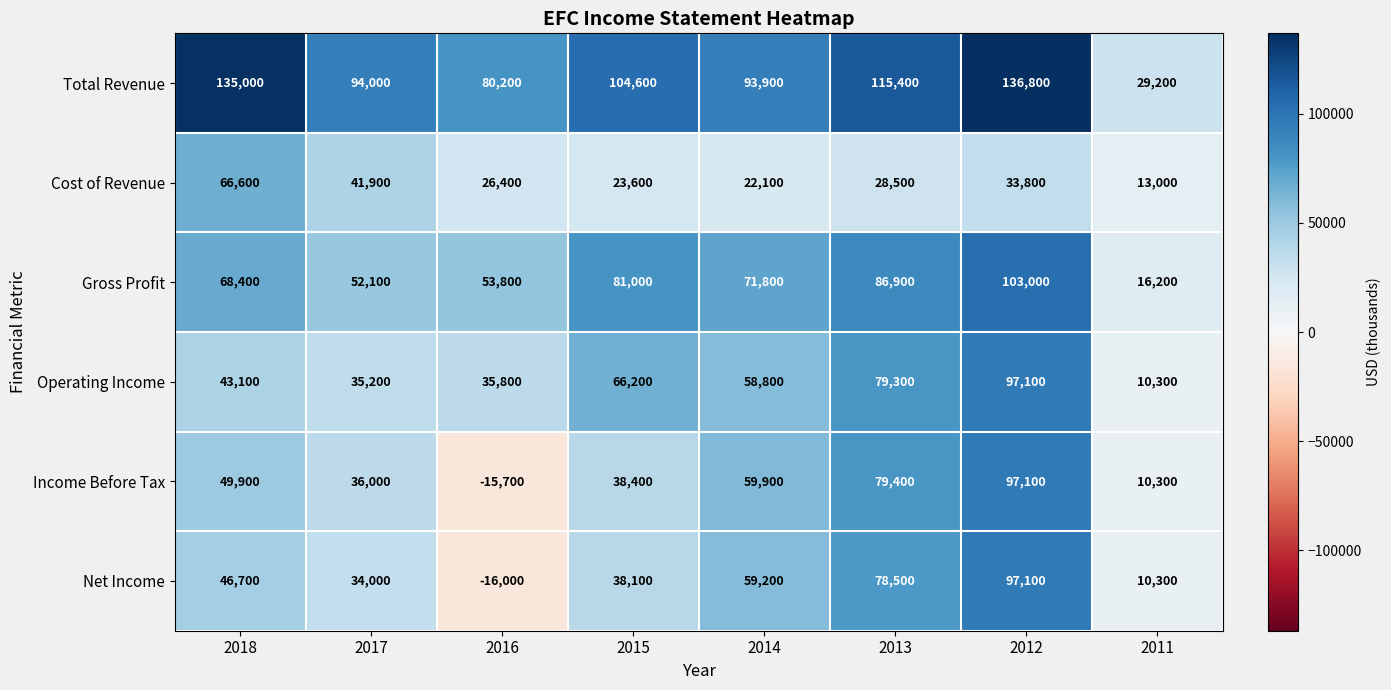

At how many categories does at least one series exceed 103990?

4